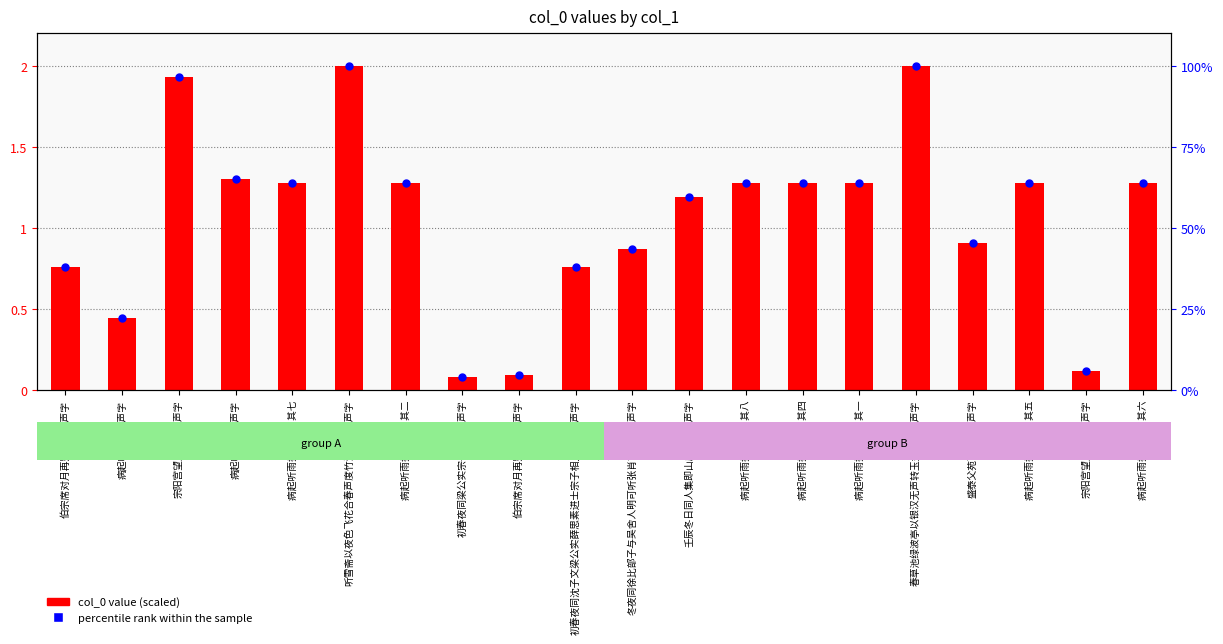

What is the total value across all series at 病起听雨拈得声字 其四?

1.9